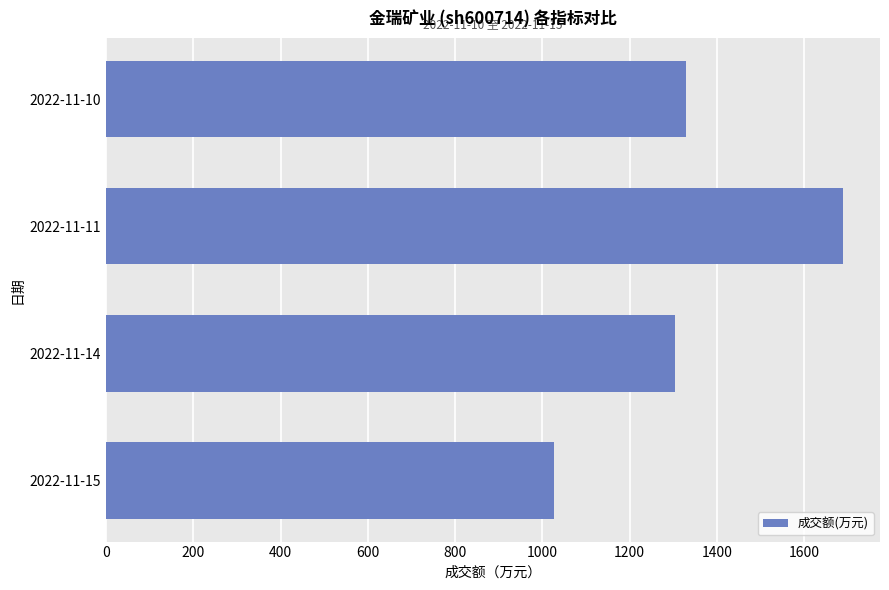

How many data points are less than 1328?

2